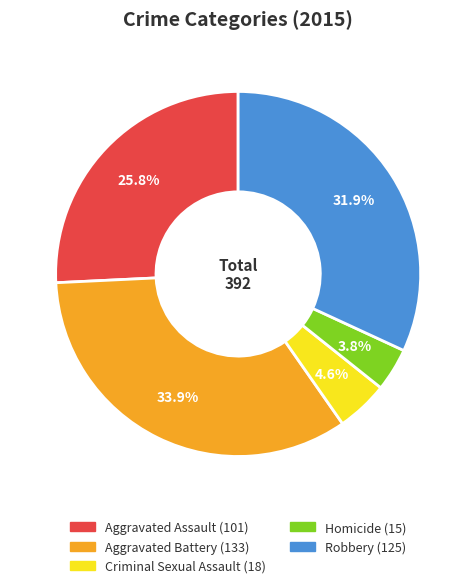

To the nearest percent, what is the difference between the Aggravated Assault and Homicide slice percentages?

22%